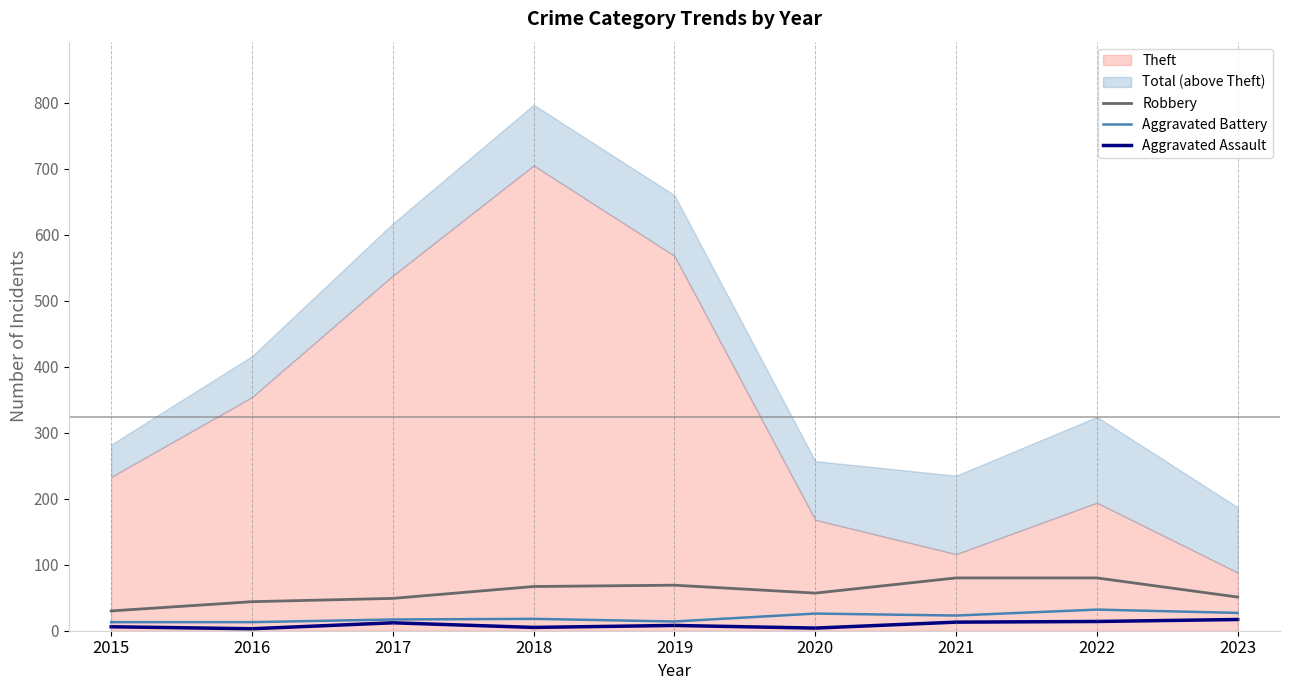

At which category does Aggravated Assault reach its first local valley?

2016